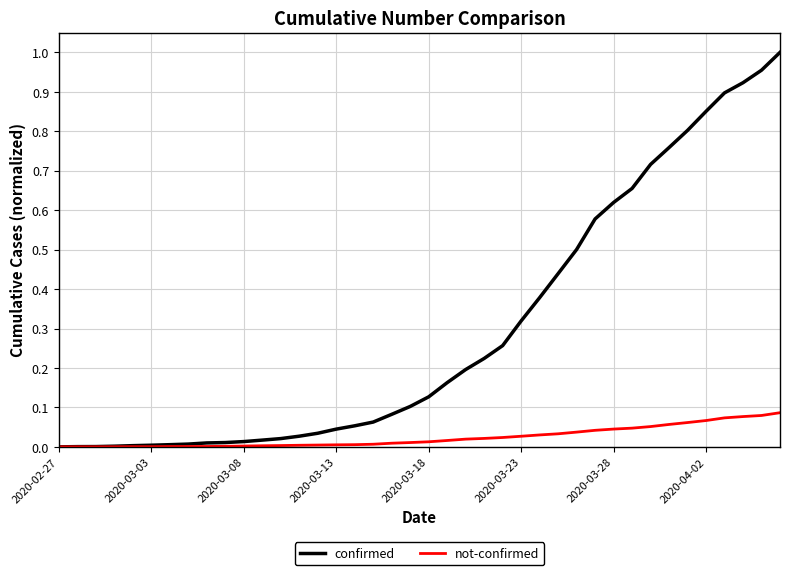

Rank the series by their average value, from lowest to highest.

not-confirmed, confirmed